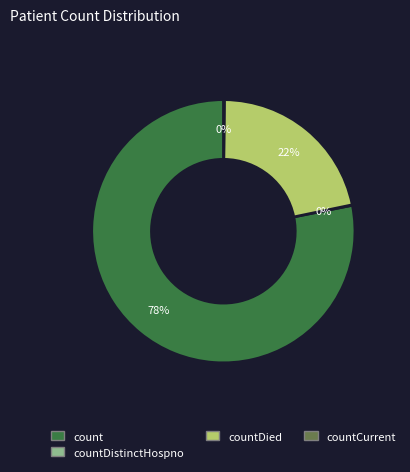

Is there a majority slice in this chart?

Yes